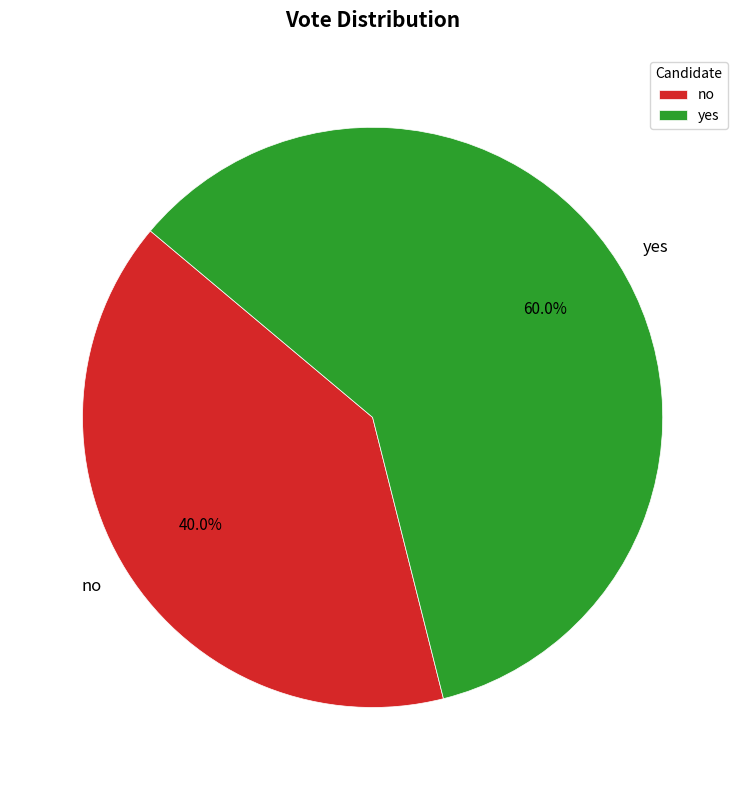

What is the largest slice in the pie chart?

yes